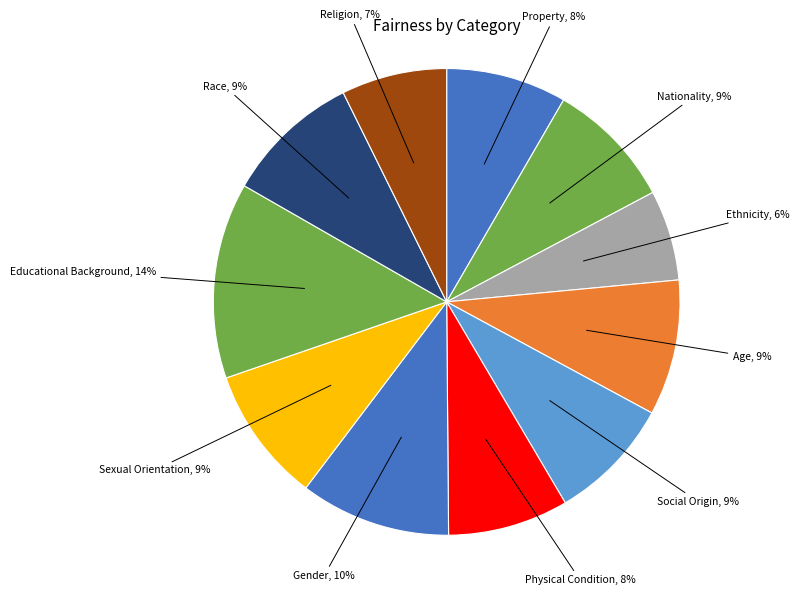

To the nearest percent, what is the average slice percentage?

9%